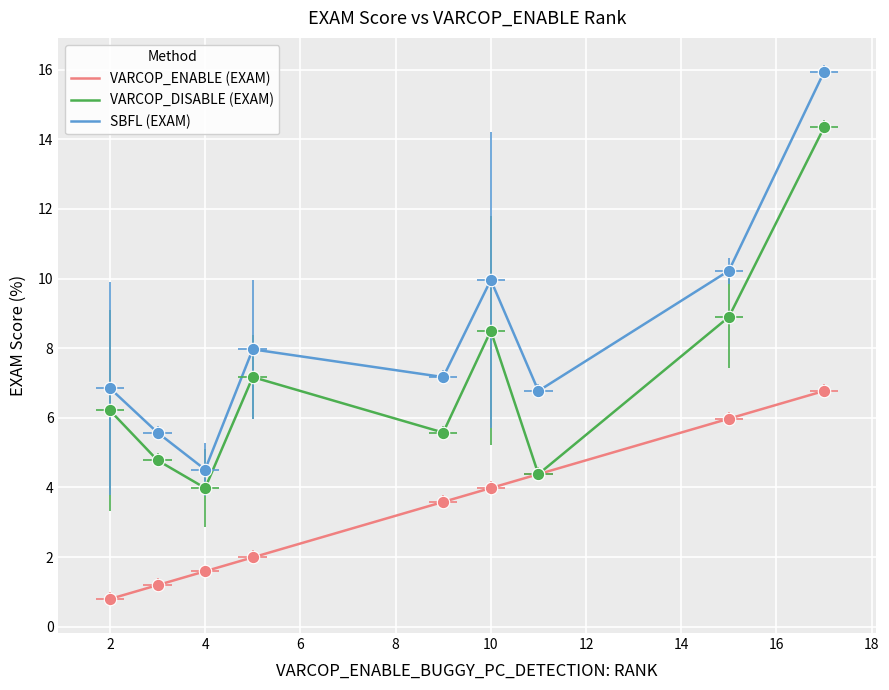

Which series has the largest Y range (max minus min)?

SBFL (EXAM)